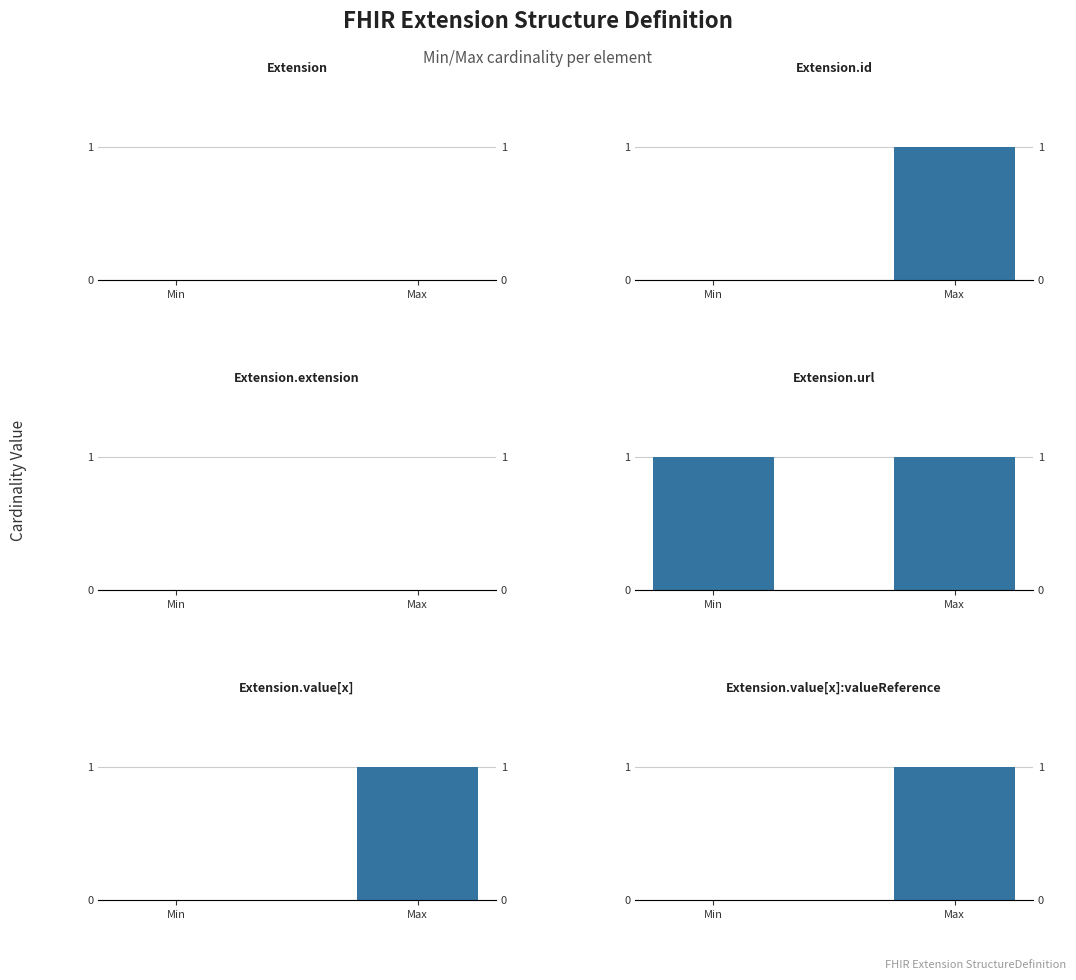

Where is Extension.url nearest to the value 1?

Min